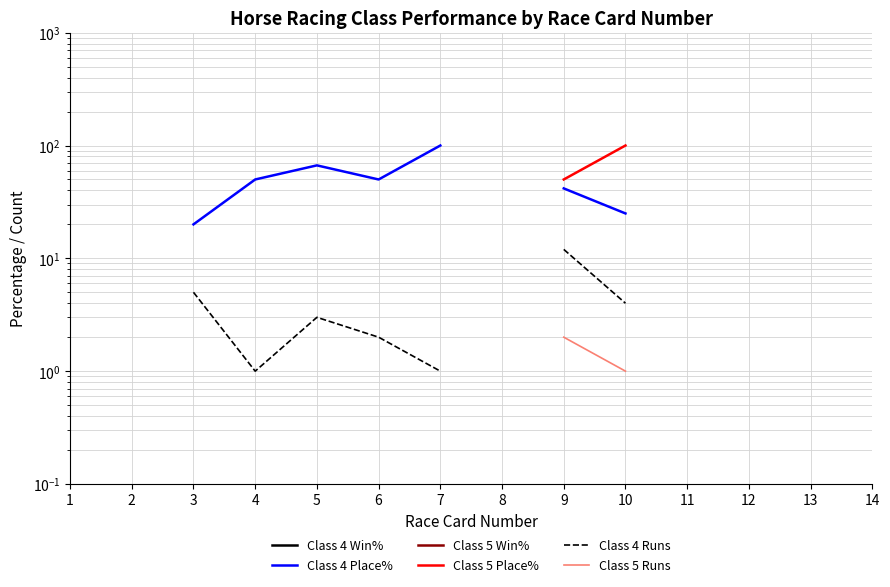

The Class 4 Place% series shows 30.0 at 3. True or false?

False